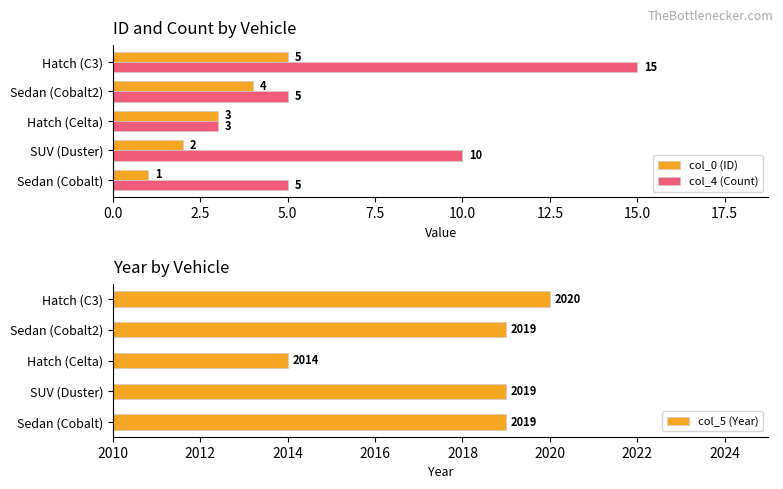

What is the difference between the col_0 (ID) values at SUV (Duster) and Sedan (Cobalt)?

1